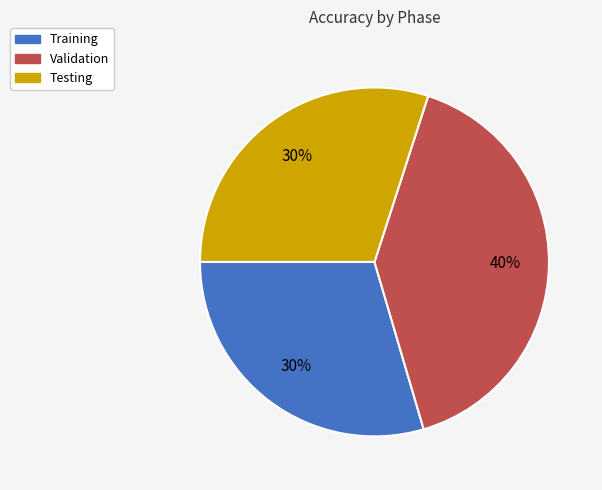

Is the sum of Training and Testing greater than half?

Yes